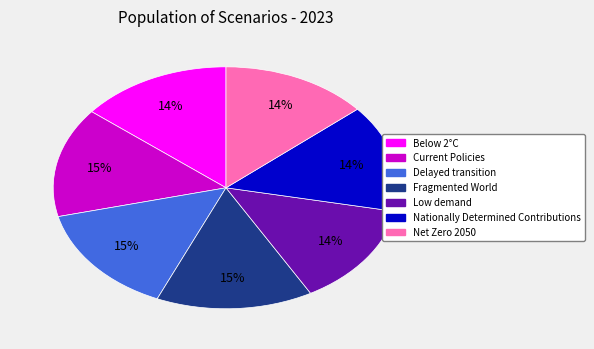

How many segments does this pie chart have?

7